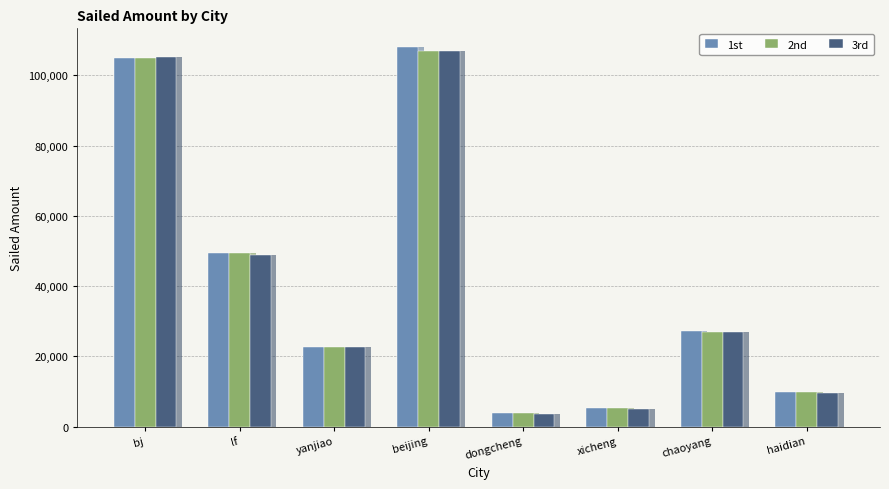

The value of 1st at yanjiao is 36511. True or false?

False